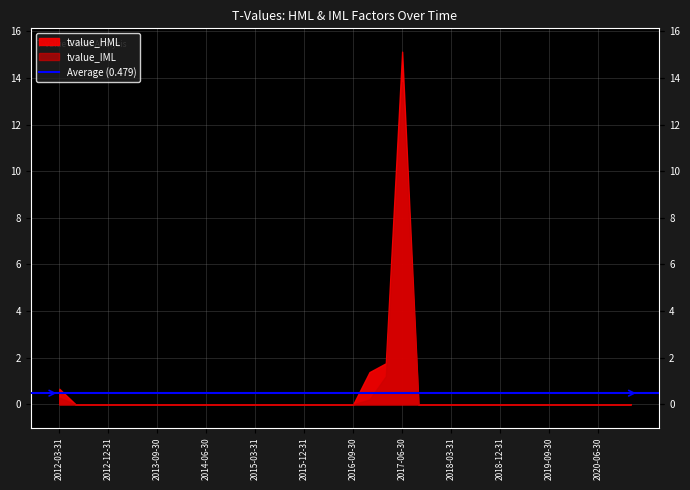

At how many categories does at least one series exceed 1?

3